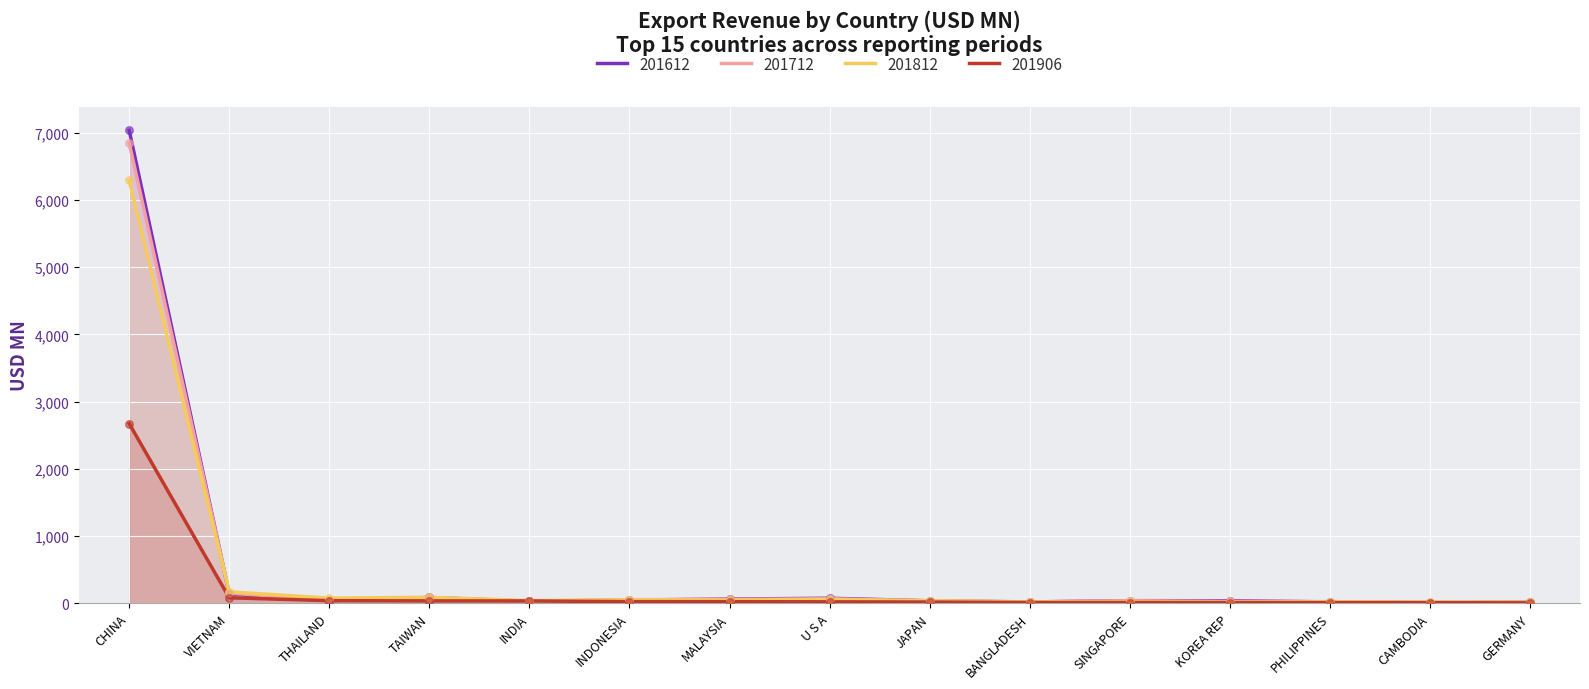

At how many categories does at least one series exceed 2892?

1